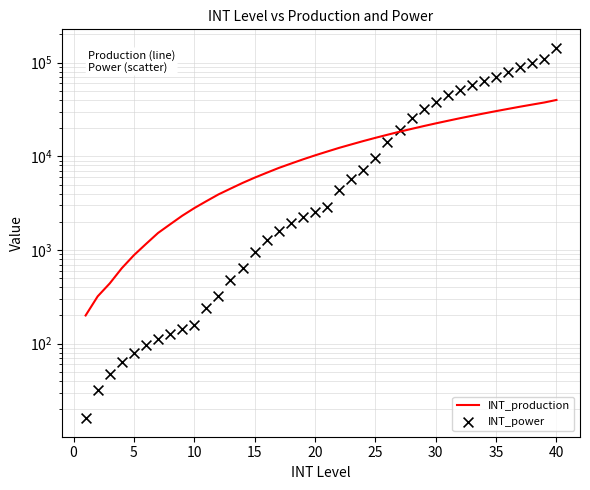

At how many categories does at least one series exceed 141835?

1